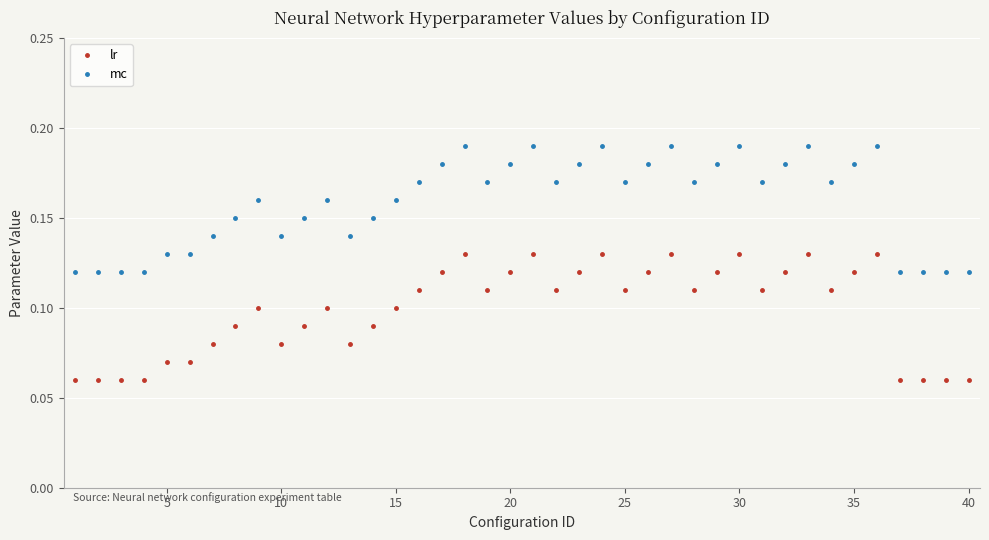

Which series has the largest total across all categories?

mc